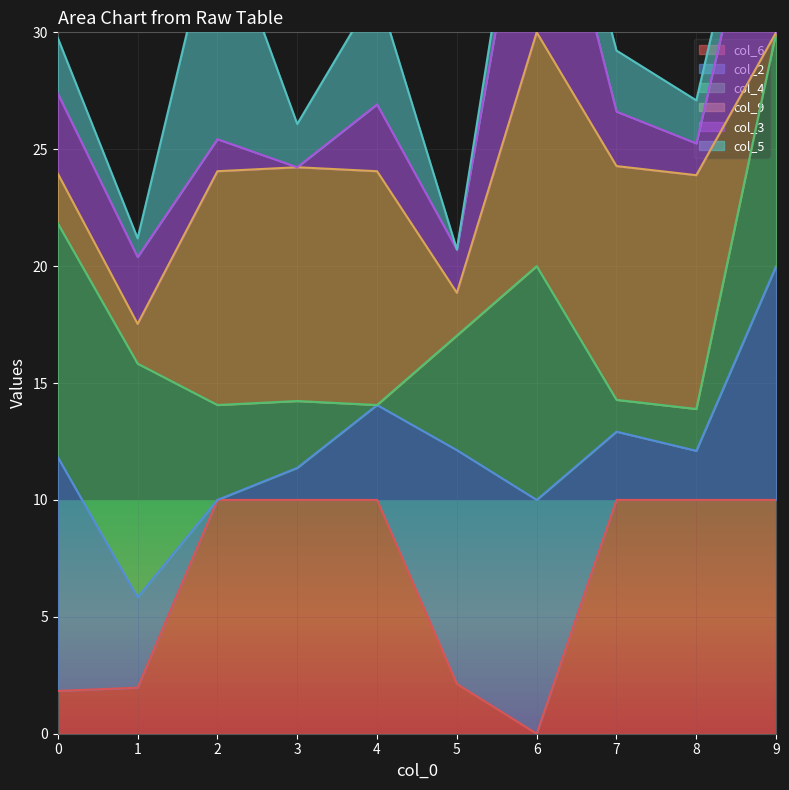

The value of col_6 at 2 is 10.0. True or false?

True